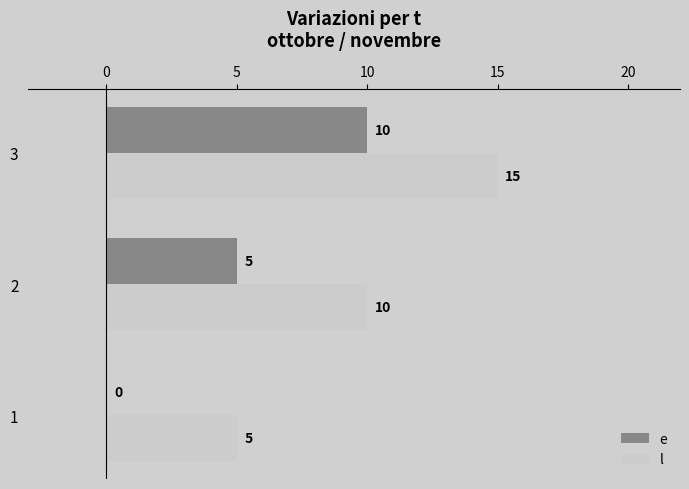

At which category is the sum across all series the highest?

3